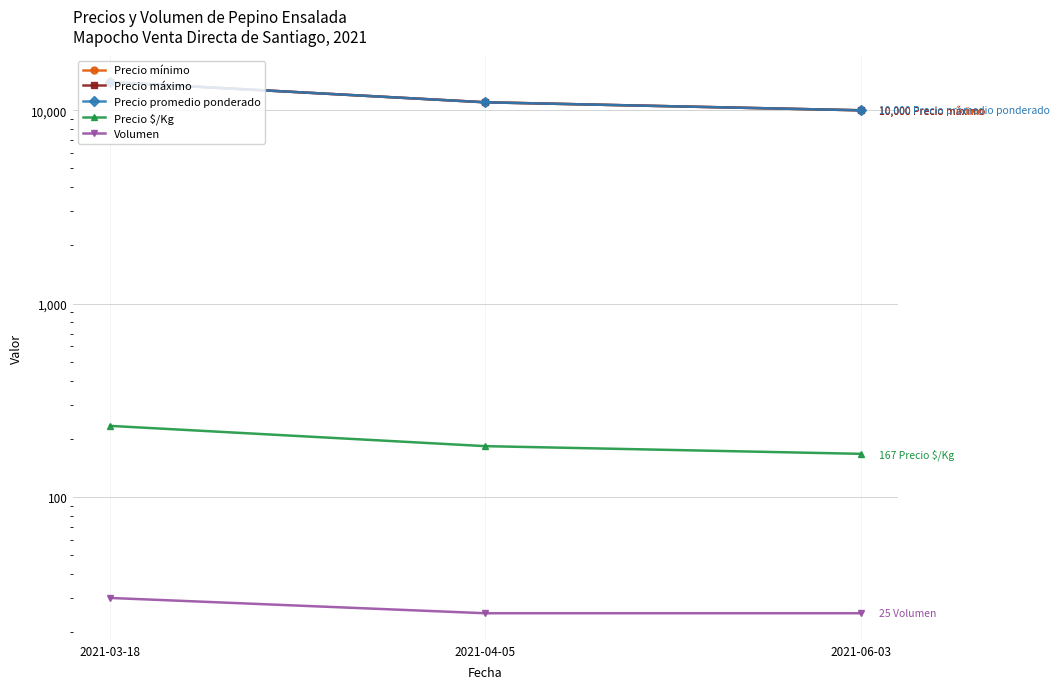

At which category is the sum across all series the highest?

2021-03-18